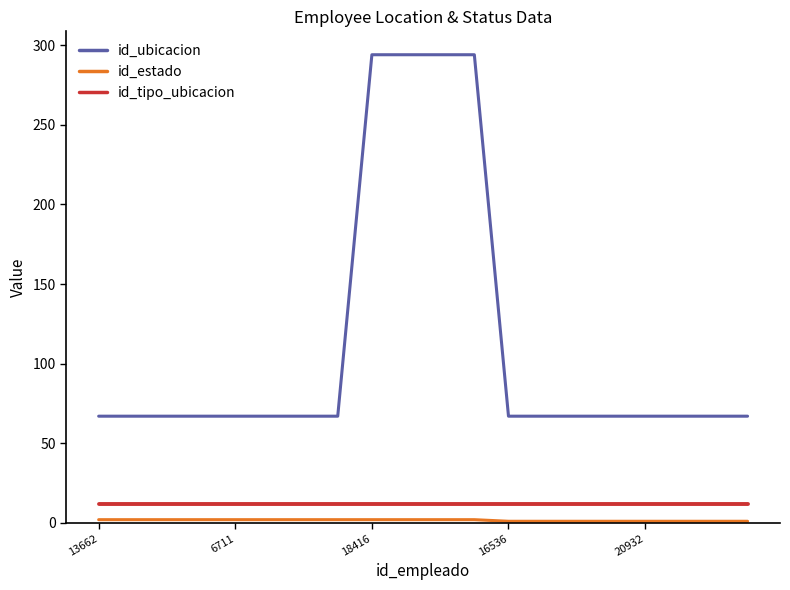

Does the chart have visible grid lines?

No